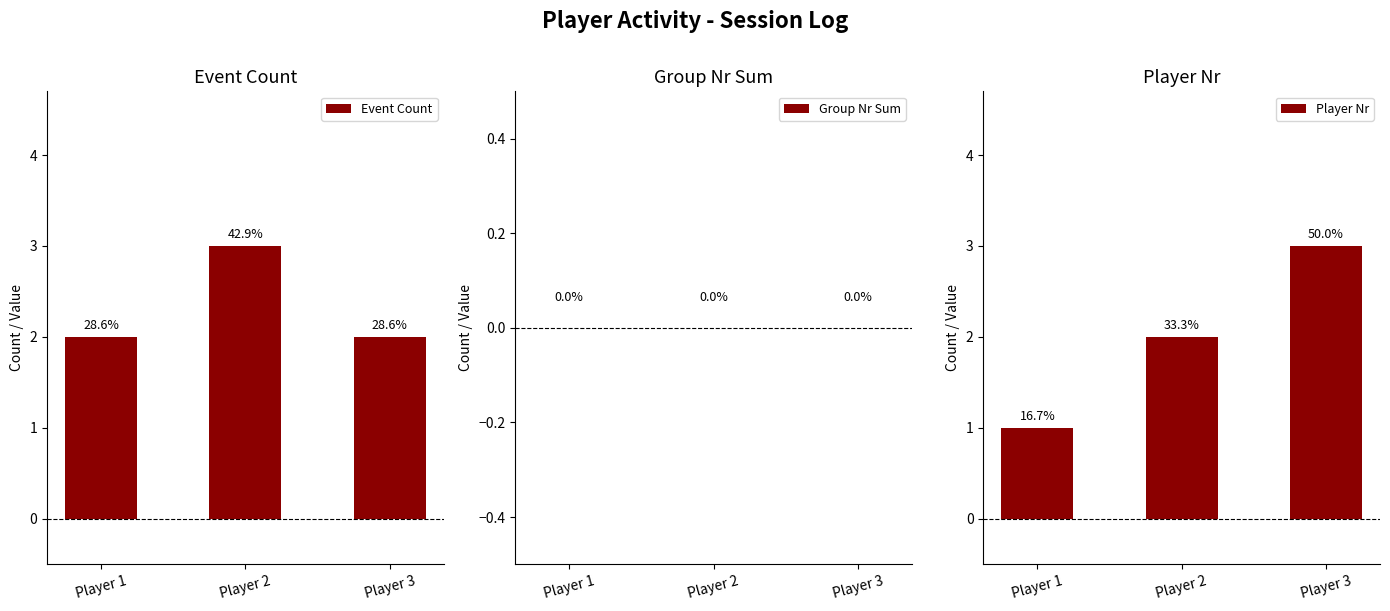

Reading left to right, what are all the values shown in this chart?

Event Count: Player 1=2	Player 2=3	Player 3=2
Group Nr Sum: Player 1=0	Player 2=0	Player 3=0
Player Nr: Player 1=1	Player 2=2	Player 3=3